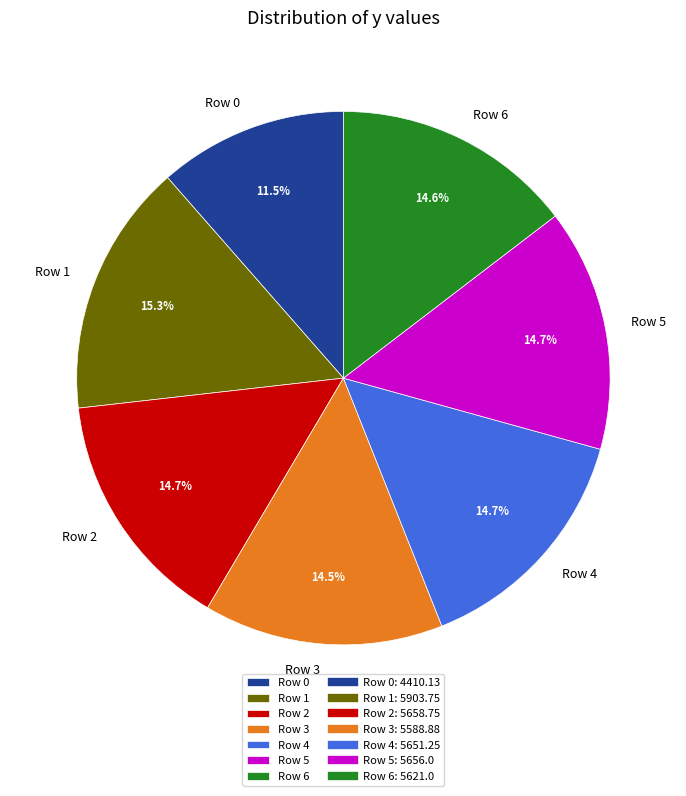

What percentage is the Row 4 slice, to the nearest percent?

15%